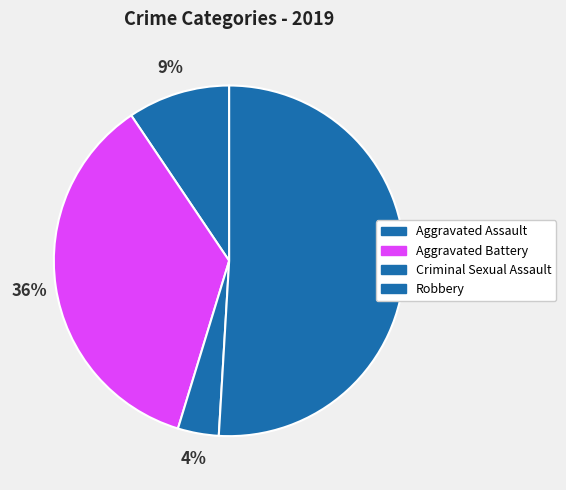

Which category has the biggest portion of the pie?

Robbery